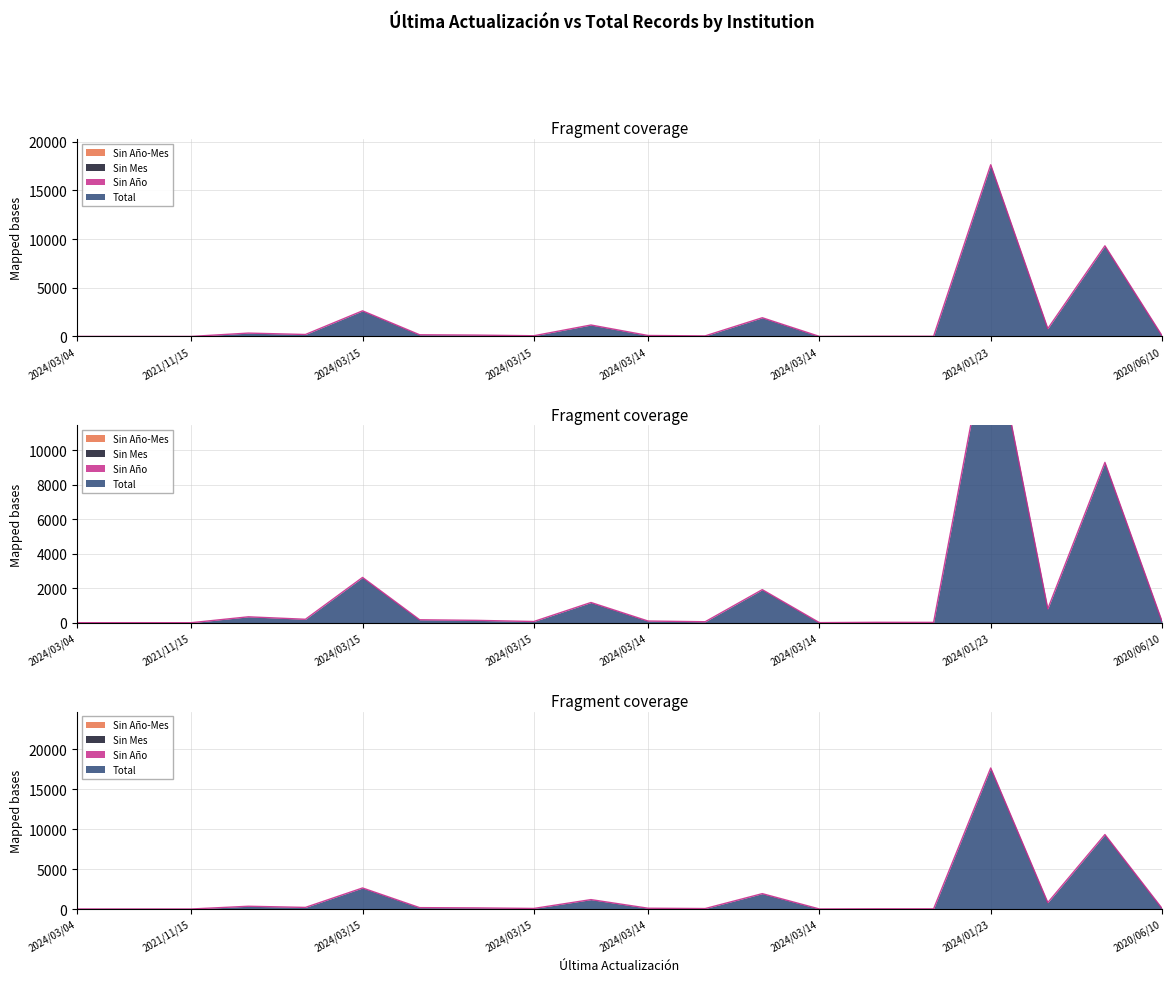

Rank the series at 2019/12/19 from highest to lowest value.

Total, Sin Año-Mes, Sin Mes, Sin Año